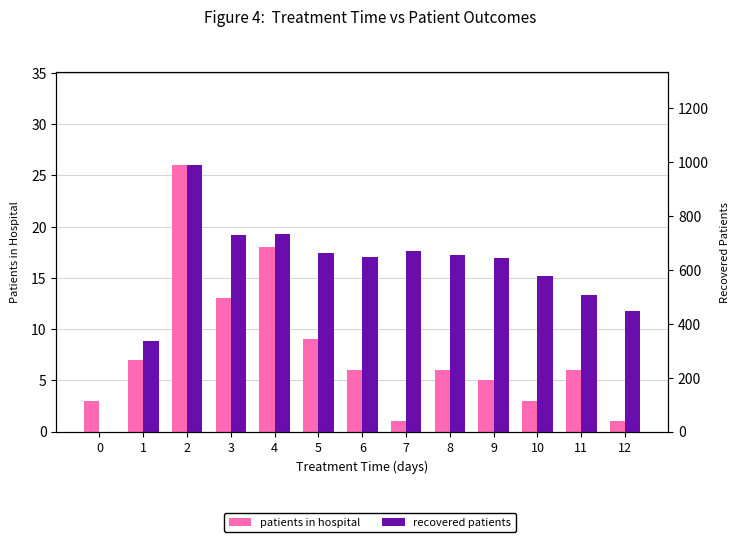

Which series changed the most between 1 and 9?

recovered_patients